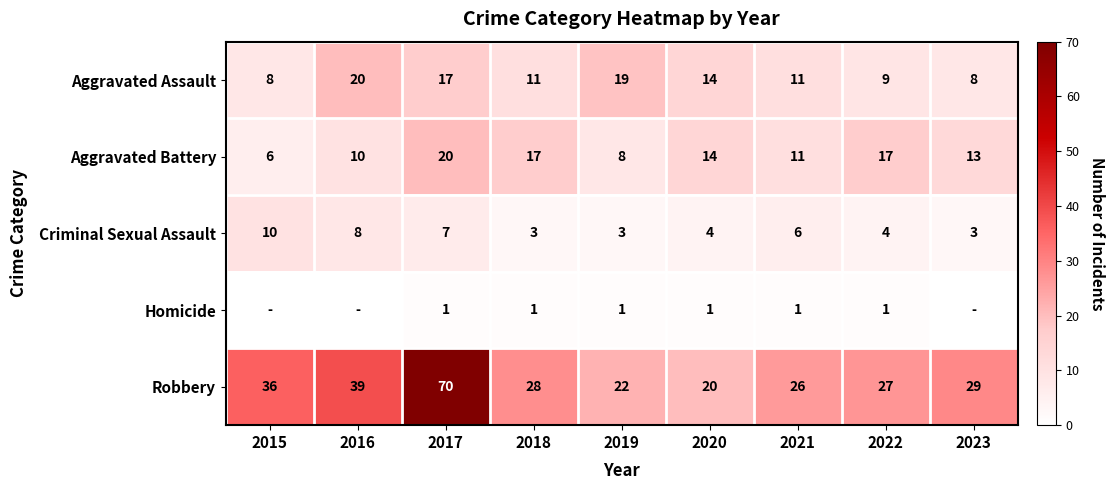

How many distinct data groups are displayed?

5